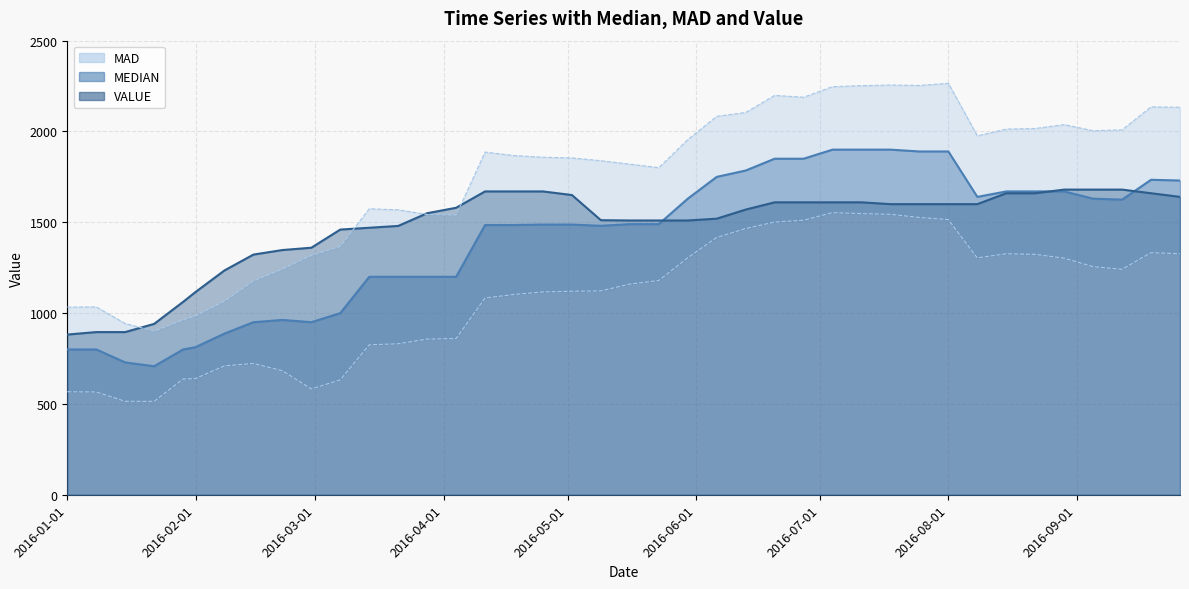

Reading left to right, what are all the values shown in this chart?

MEDIAN: 2016-01-01=800.0	2016-01-08=800.0	2016-01-15=728.5	2016-01-22=707.5	2016-01-29=800.0	2016-02-01=812.5	2016-02-08=887.5	2016-02-15=950.0	2016-02-22=962.5	2016-02-29=950.0	2016-03-07=1000.0	2016-03-14=1200.0	2016-03-21=1200.0	2016-03-28=1200.0	2016-04-04=1200.0	2016-04-11=1485.0	2016-04-18=1485.0	2016-04-25=1487.5	2016-05-02=1487.5	2016-05-09=1480.7	2016-05-16=1490.0	2016-05-23=1490.0	2016-05-30=1630.0	2016-06-06=1750.0	2016-06-13=1785.0	2016-06-20=1850.0	2016-06-27=1850.0	2016-07-04=1900.0	2016-07-11=1900.0	2016-07-18=1900.0	2016-07-25=1890.0	2016-08-01=1890.0	2016-08-08=1640.0	2016-08-15=1670.0	2016-08-22=1670.0	2016-08-29=1670.0	2016-09-05=1630.0	2016-09-12=1625.0	2016-09-19=1734.1	2016-09-26=1730.0
VALUE: 2016-01-01=881.9	2016-01-08=895.5	2016-01-15=895.5	2016-01-22=940.7	2016-01-29=1061.9	2016-02-01=1116.2	2016-02-08=1235.0	2016-02-15=1322.2	2016-02-22=1347.3	2016-02-29=1360.0	2016-03-07=1460.0	2016-03-14=1470.0	2016-03-21=1480.0	2016-03-28=1550.0	2016-04-04=1580.0	2016-04-11=1670.0	2016-04-18=1670.0	2016-04-25=1670.0	2016-05-02=1650.0	2016-05-09=1511.6	2016-05-16=1510.0	2016-05-23=1510.0	2016-05-30=1510.0	2016-06-06=1520.0	2016-06-13=1570.0	2016-06-20=1610.0	2016-06-27=1610.0	2016-07-04=1610.0	2016-07-11=1610.0	2016-07-18=1600.0	2016-07-25=1600.0	2016-08-01=1600.0	2016-08-08=1600.0	2016-08-15=1660.0	2016-08-22=1660.0	2016-08-29=1680.0	2016-09-05=1680.0	2016-09-12=1680.0	2016-09-19=1660.0	2016-09-26=1640.0